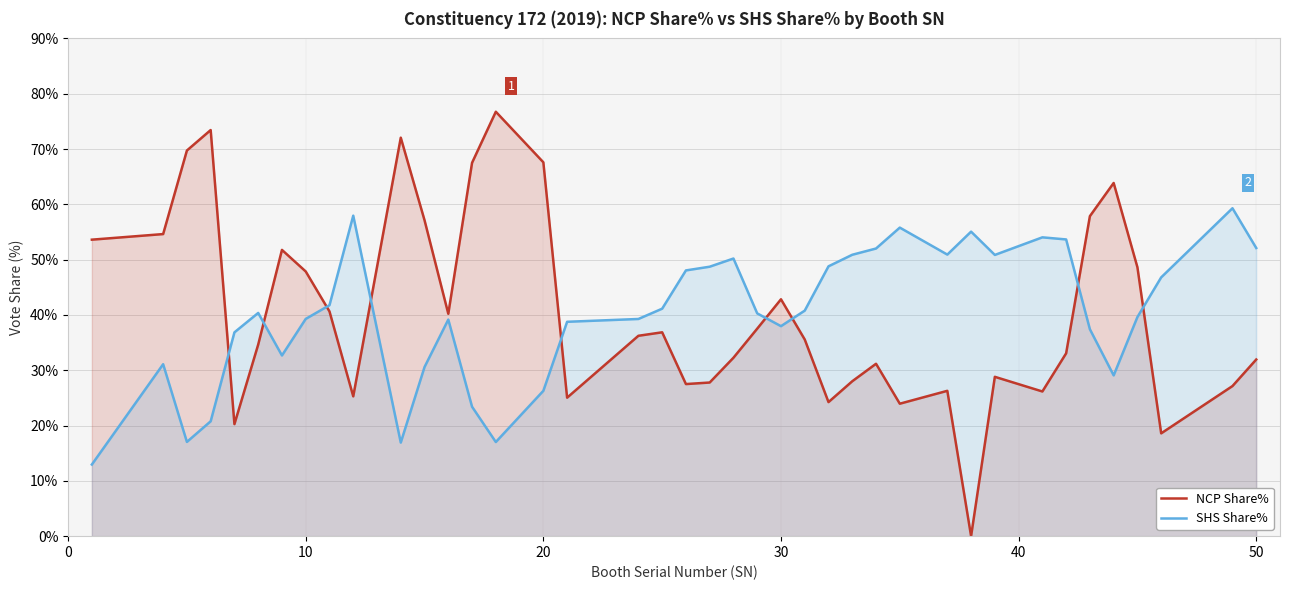

Reading left to right, transcribe all the data shown in this chart.

NCP Share%: 53.6	54.6	69.7	73.4	20.3	34.6	51.8	47.9	40.6	25.3	72.0	57.1	40.2	67.5	76.7	67.6	25.0	36.2	36.9	27.5	27.8	32.3	37.5	42.8	35.6	24.2	28.0	31.2	23.9	26.3	0.0	28.8	26.2	33.1	57.9	63.9	48.6	18.6	27.1	31.9
SHS Share%: 12.9	31.1	17.0	20.8	36.9	40.4	32.7	39.3	41.8	58.0	16.9	30.6	39.2	23.4	17.0	26.3	38.8	39.3	41.1	48.0	48.7	50.2	40.3	38.0	40.8	48.8	50.9	52.0	55.8	50.9	55.1	50.9	54.0	53.6	37.4	29.1	39.6	46.8	59.3	52.1